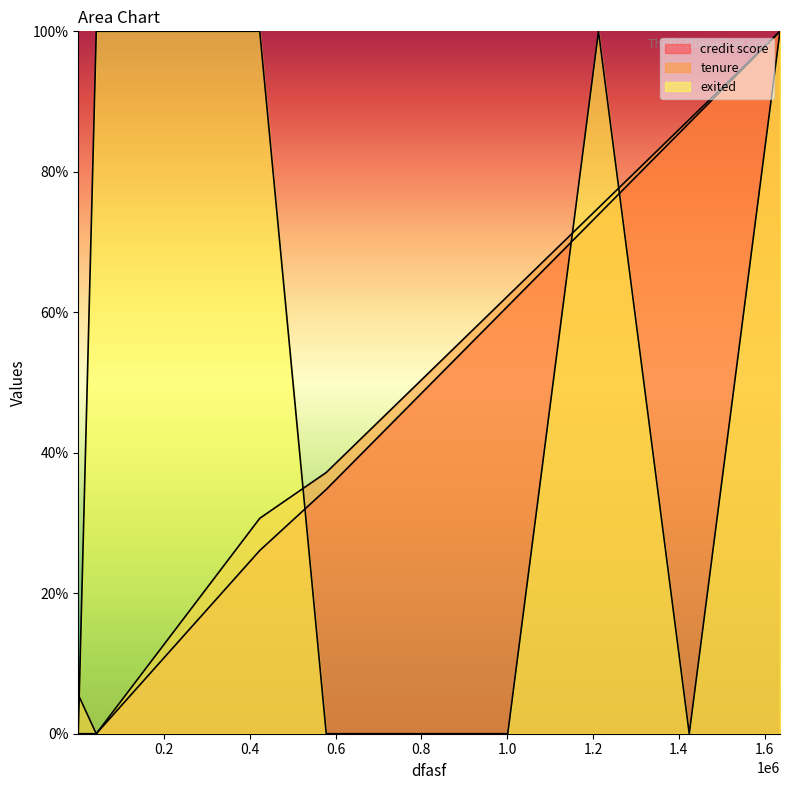

At which label does tenure first exceed 62?

1.0